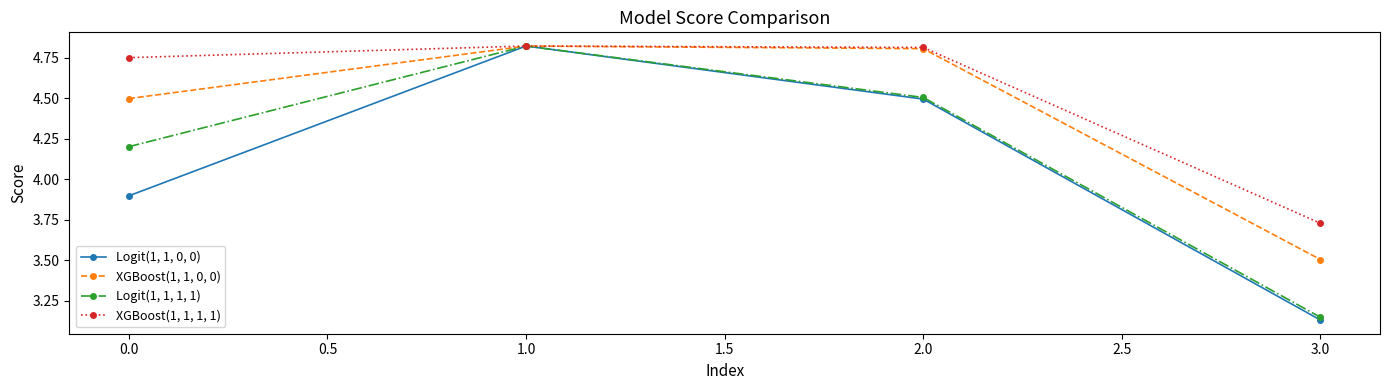

Is this an area chart (filled region under the line)?

No